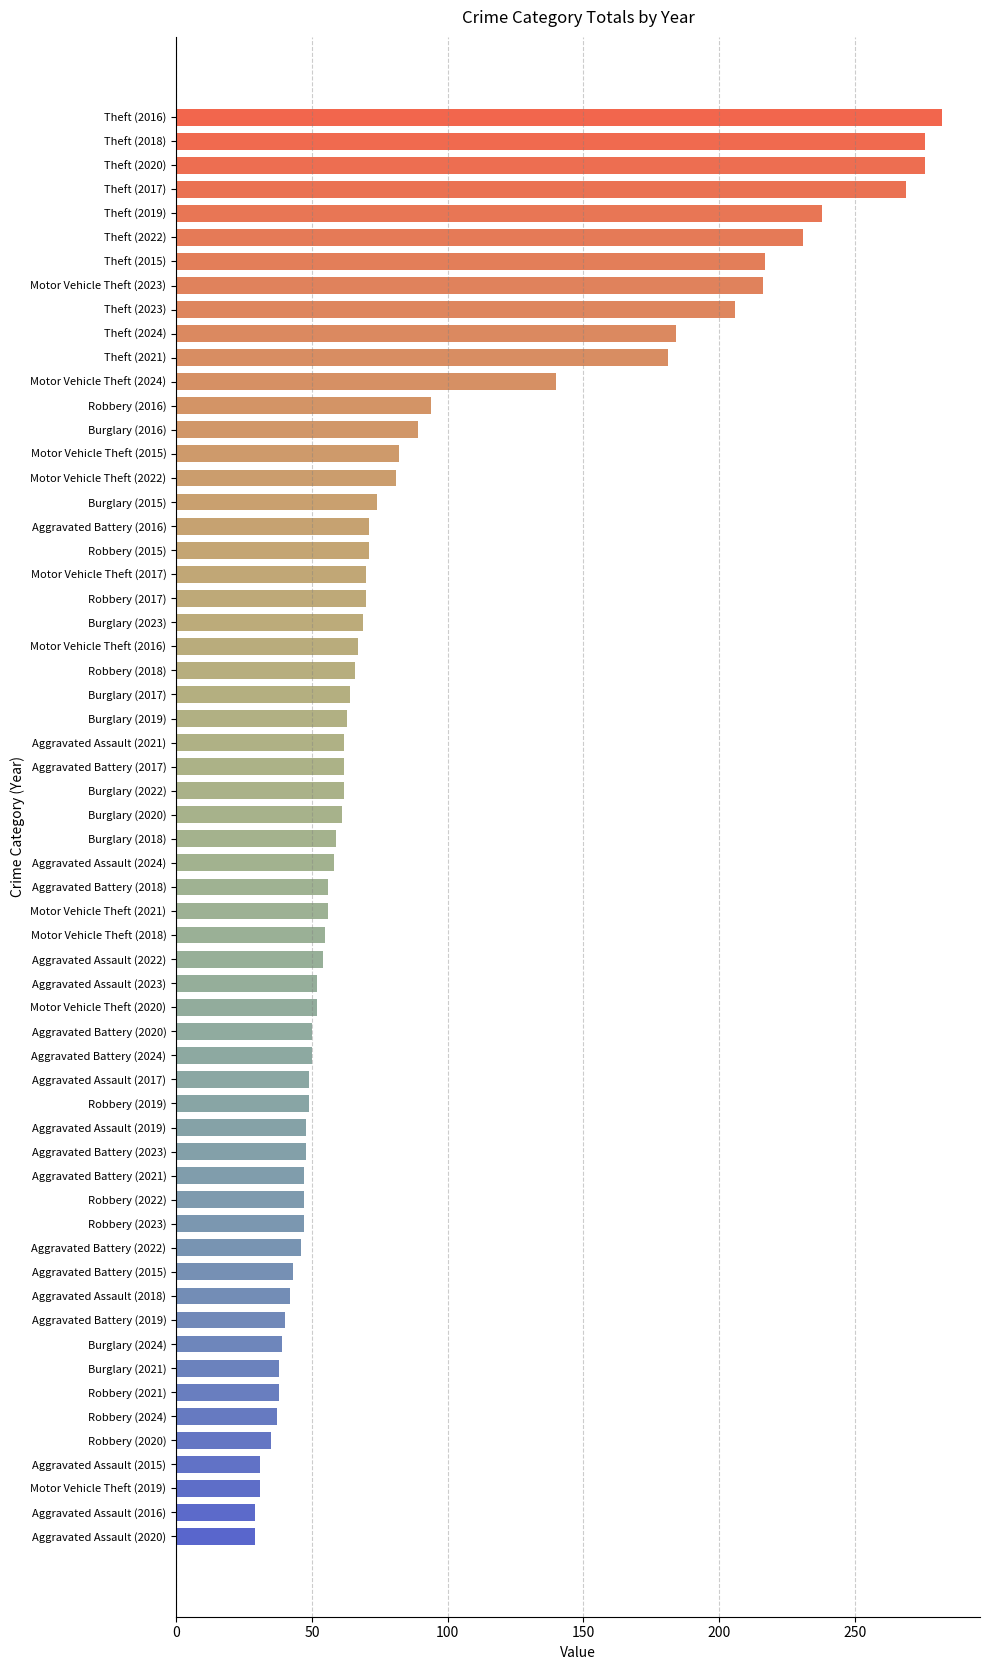

How many values in the Burglary series exceed 63?

4